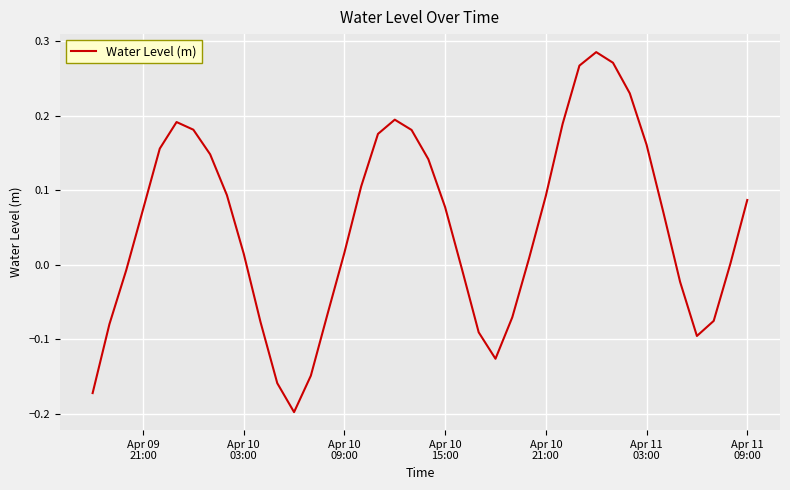

True or false: there are more than 2 points higher than both neighbors.

True